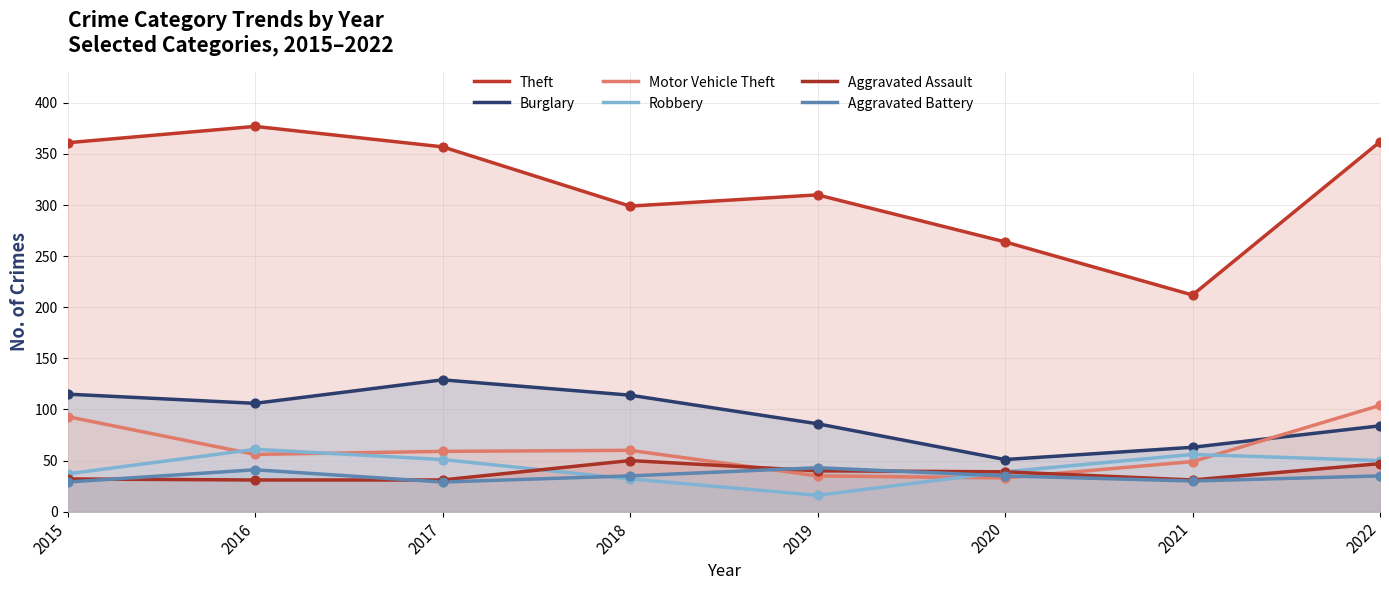

What are all the series names shown in the legend?

Theft, Burglary, Motor Vehicle Theft, Robbery, Aggravated Assault, Aggravated Battery